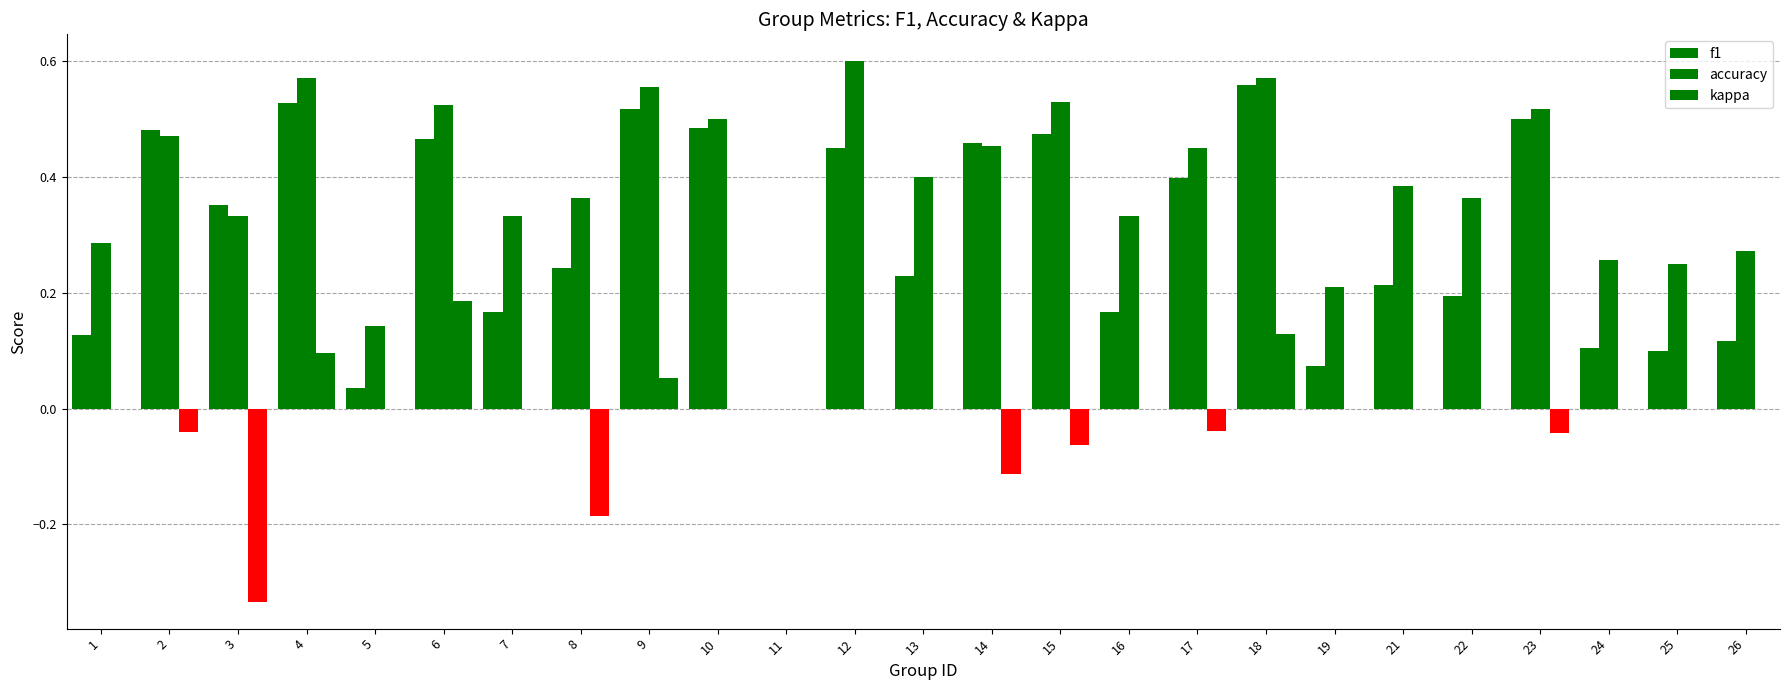

How many series are shown in this chart?

3